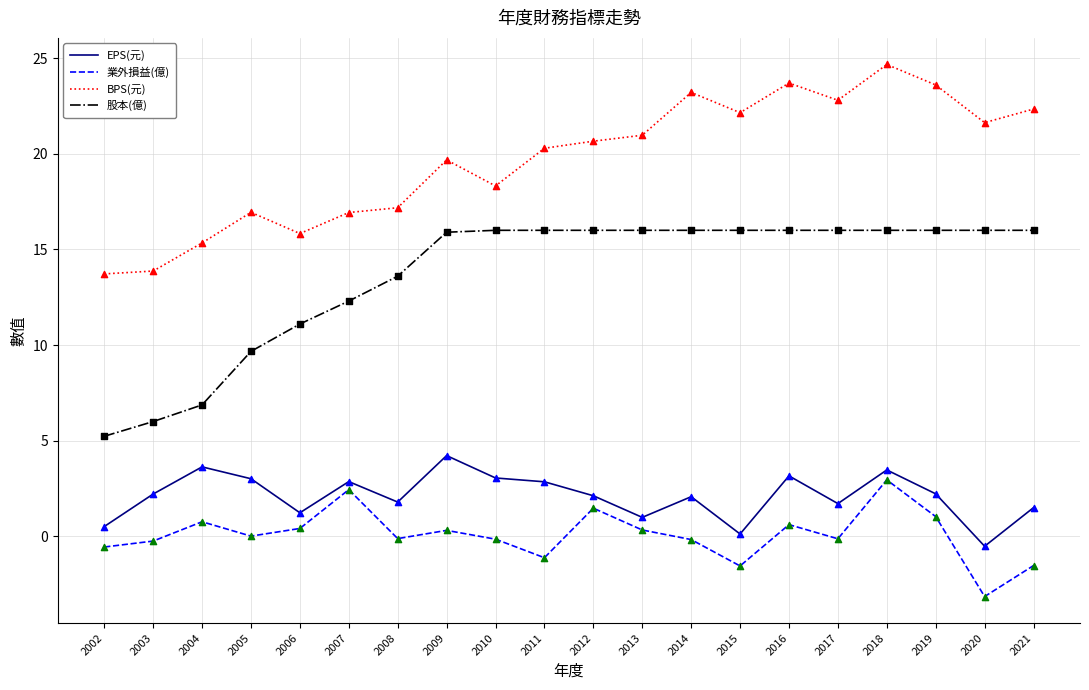

What are all the series names shown in the legend?

EPS(元), 業外損益(億), BPS(元), 股本(億)